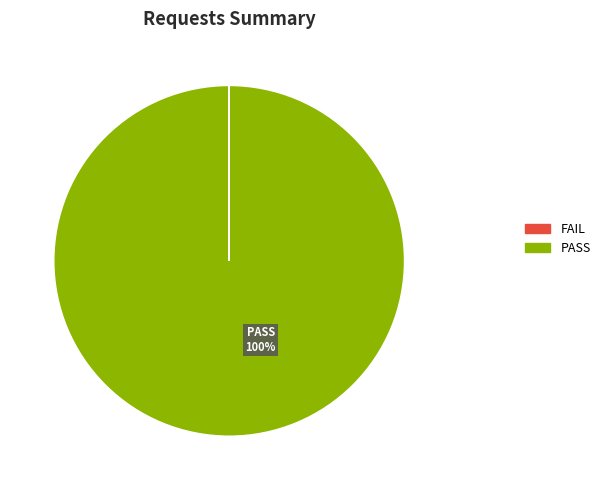

Does any single category account for the majority?

Yes